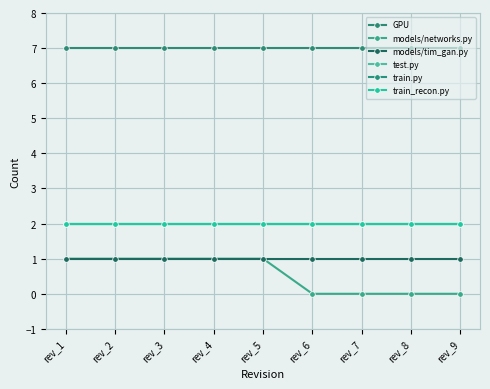

Does the chart have visible grid lines?

Yes